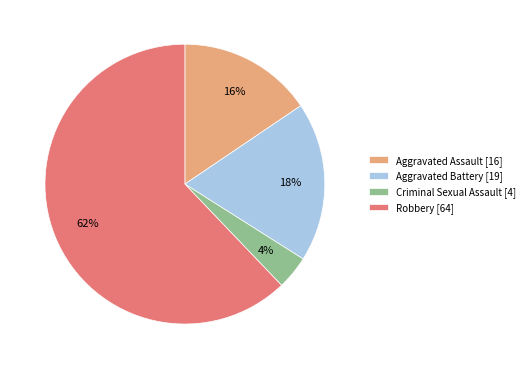

Is the sum of Aggravated Assault [16] and Criminal Sexual Assault [4] greater than half?

No